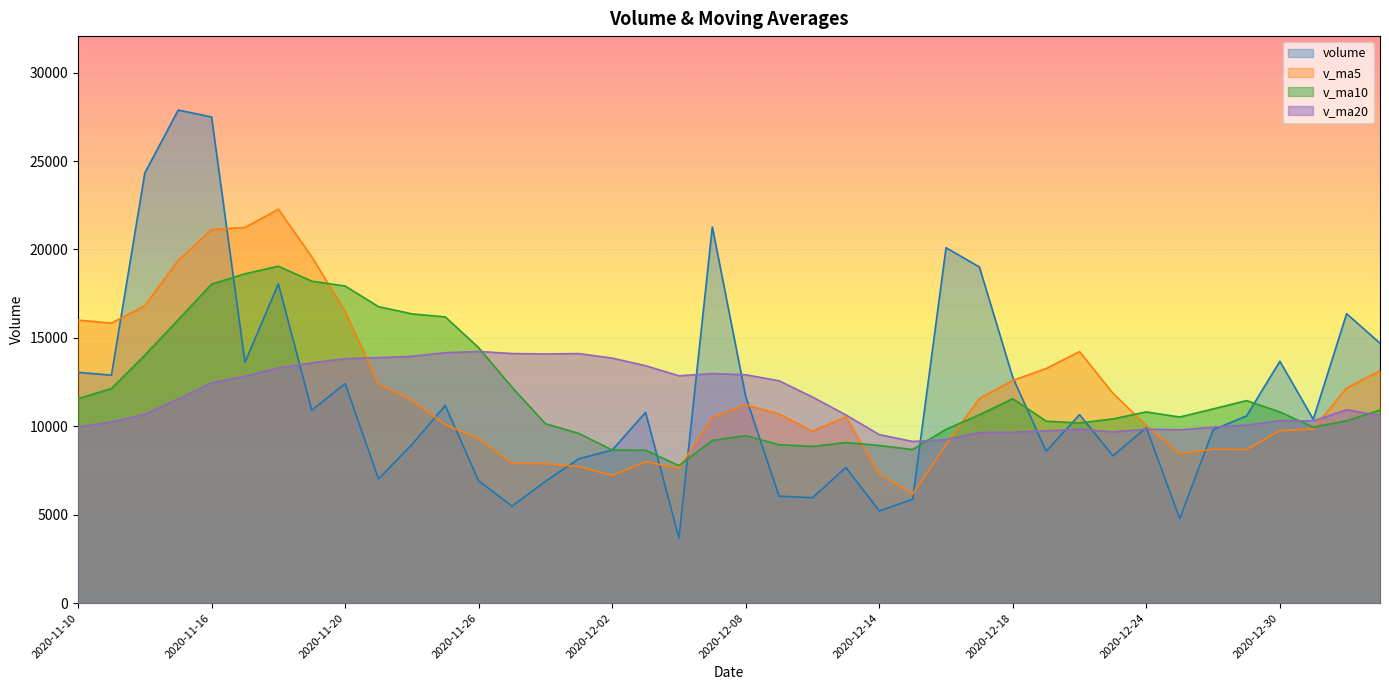

What is the difference between the maximum and minimum values in the volume series?

24200.4